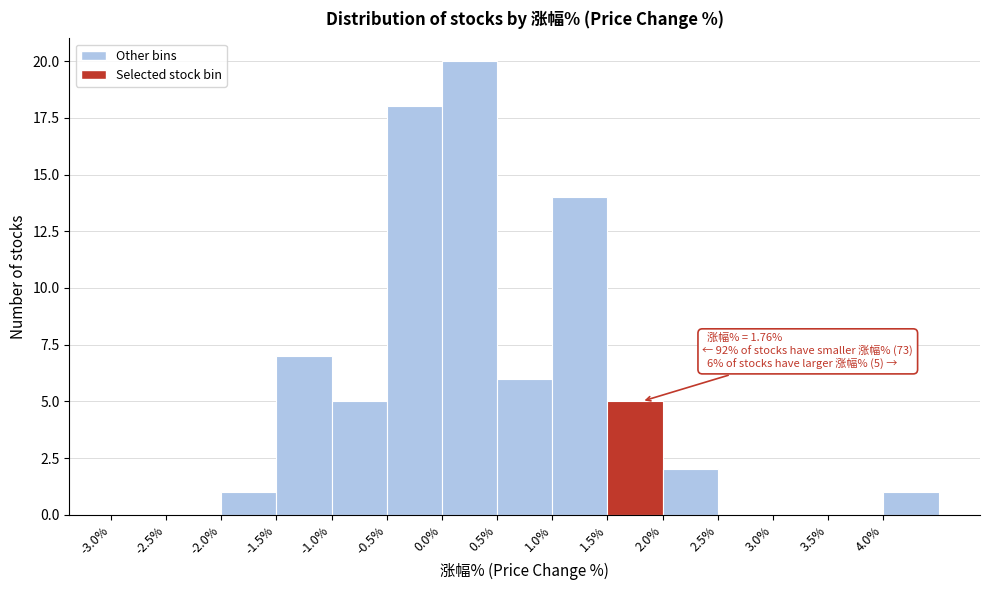

Which range on the x-axis has the tallest bar?

0.0 to 0.5